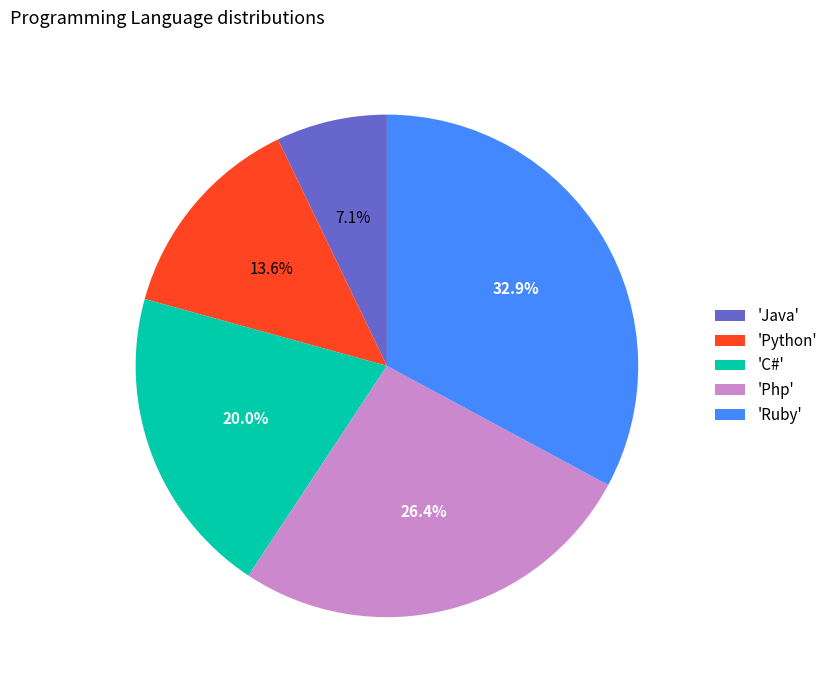

Which slice is the smallest?

'Java'